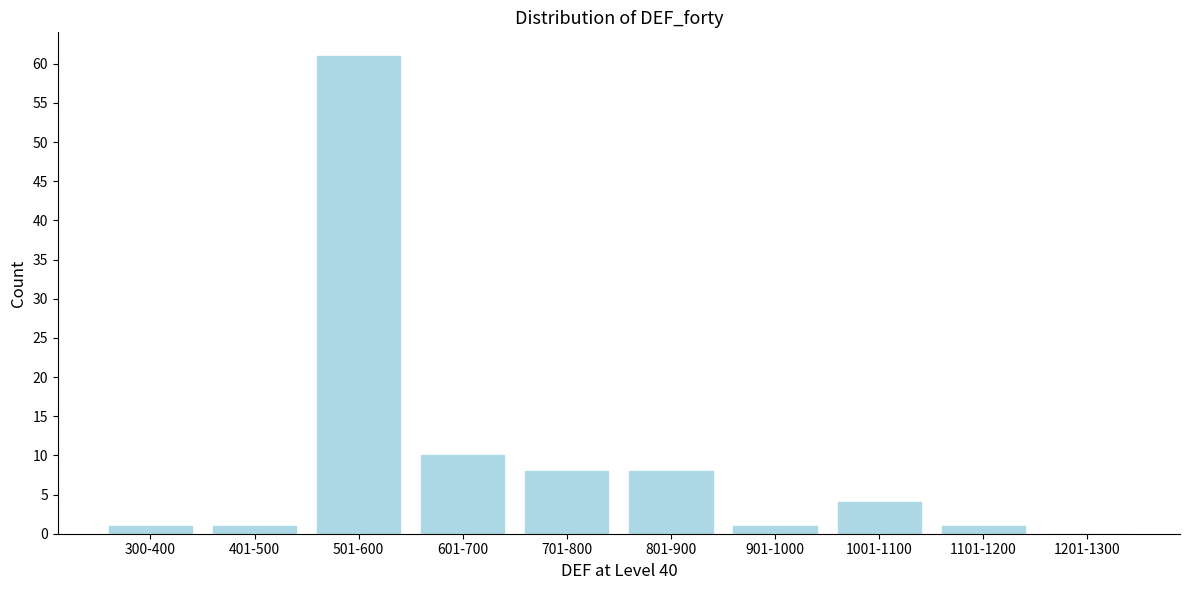

Reading left to right, transcribe all the data shown in this chart.

300-400=1	401-500=1	501-600=61	601-700=10	701-800=8	801-900=8	901-1000=1	1001-1100=4	1101-1200=1	1201-1300=0